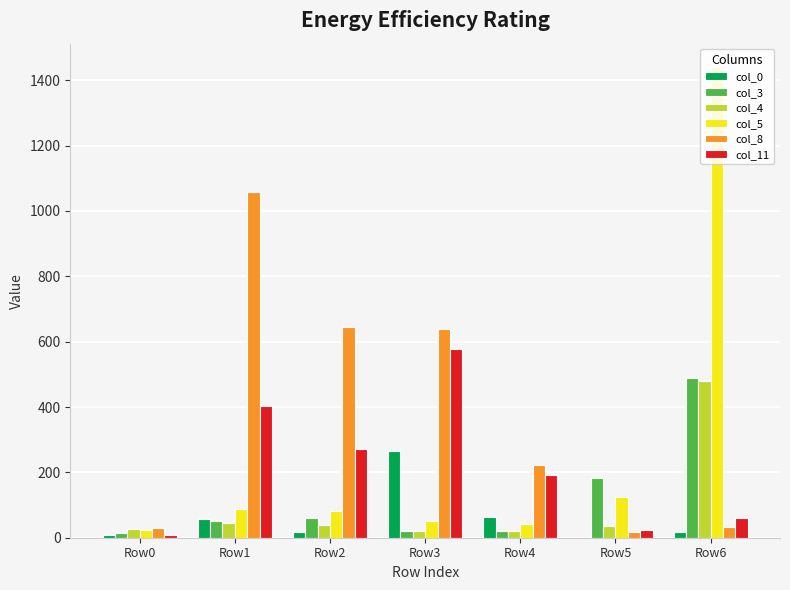

Between Row3 and Row6, which series saw the biggest shift?

col_5